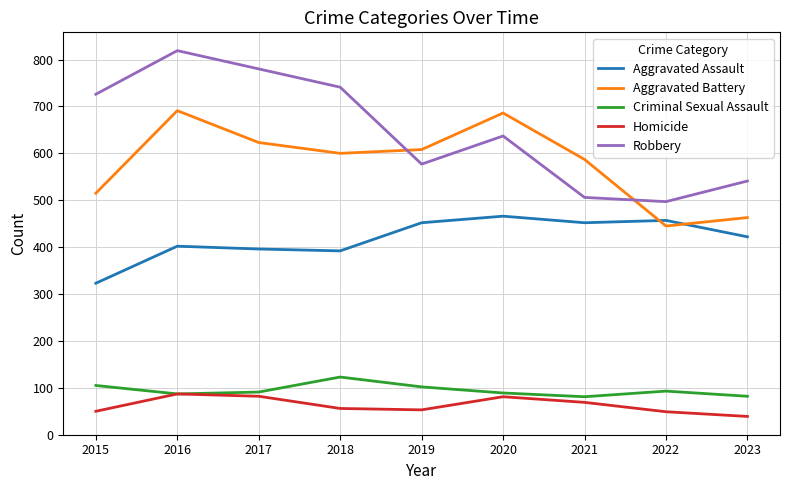

How many interior local peaks does the Homicide series have?

2